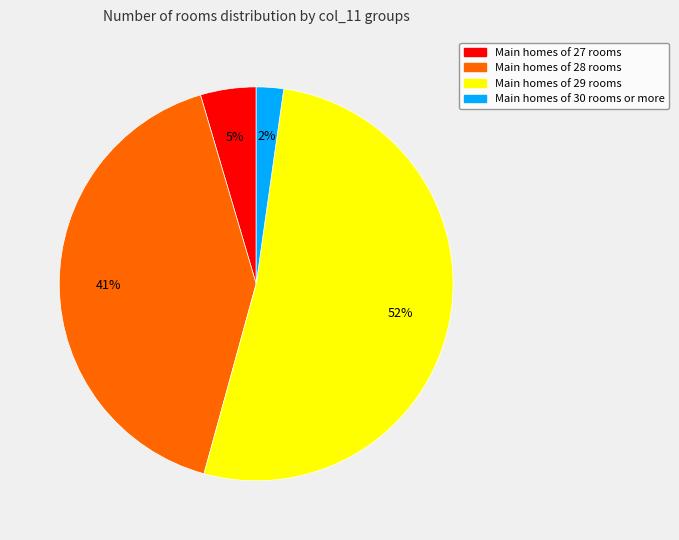

Is there a majority slice in this chart?

Yes